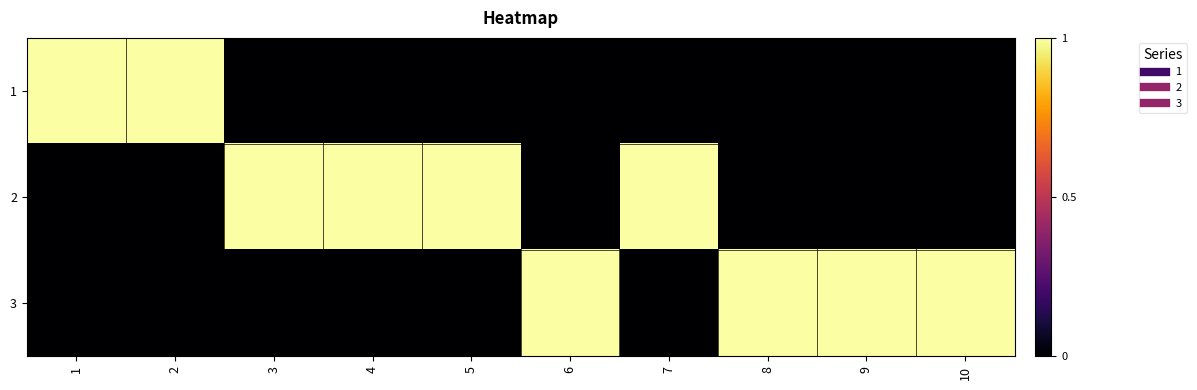

Which series changed the most between 1 and 10?

1